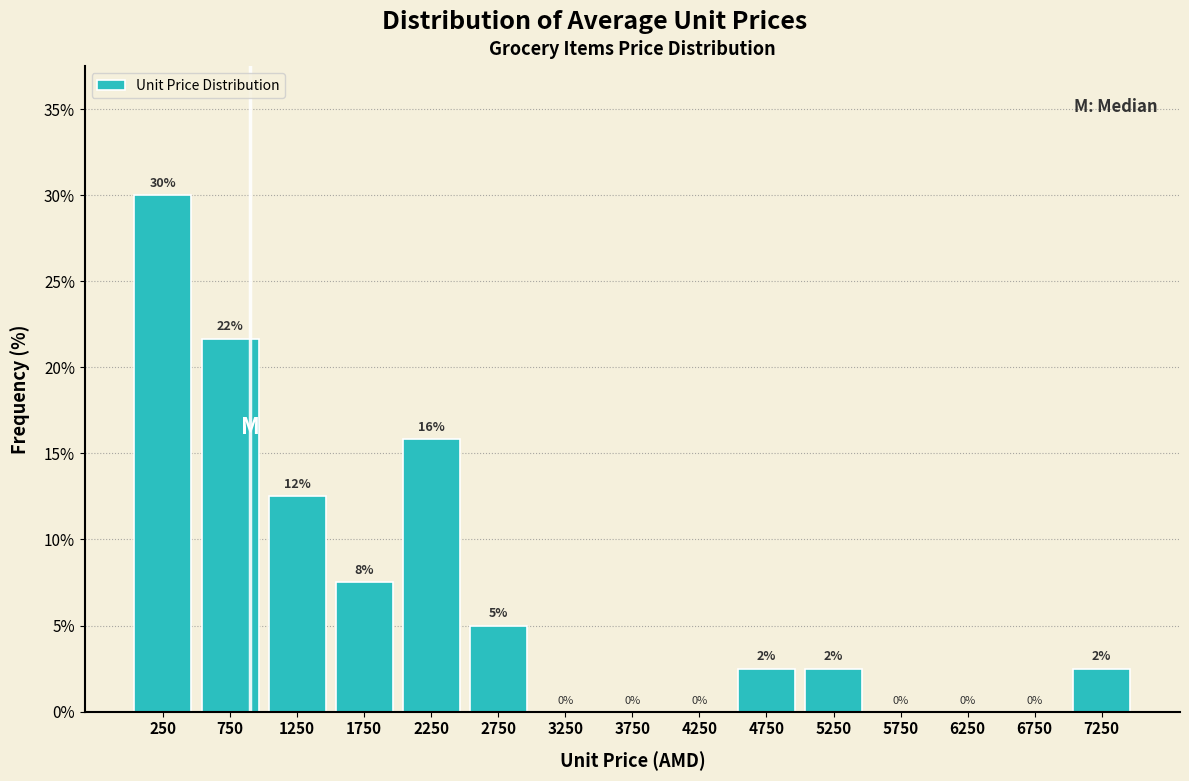

Over which range of the x-axis is the bar tallest?

0 to 500